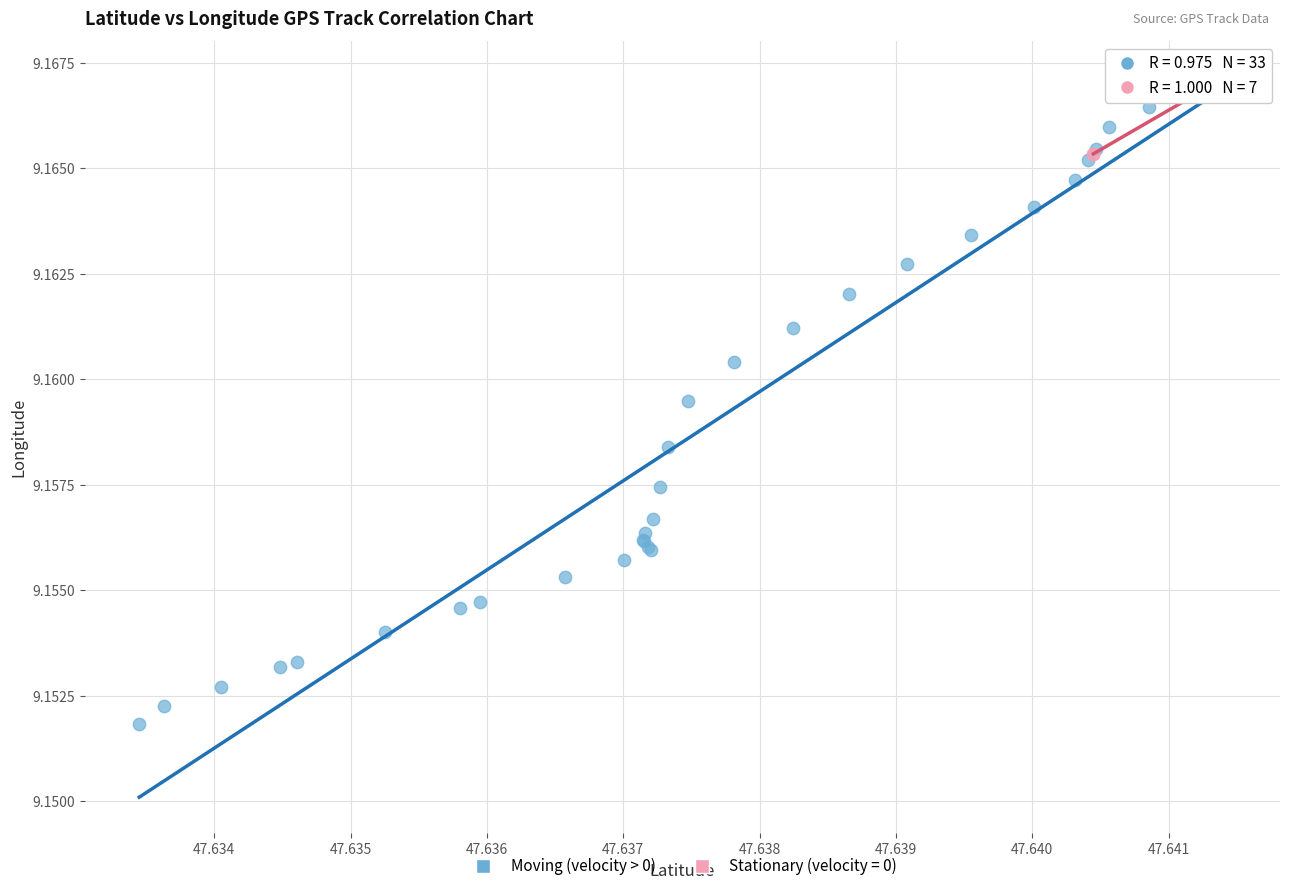

Which series has the largest Y range (max minus min)?

Moving (velocity > 0)